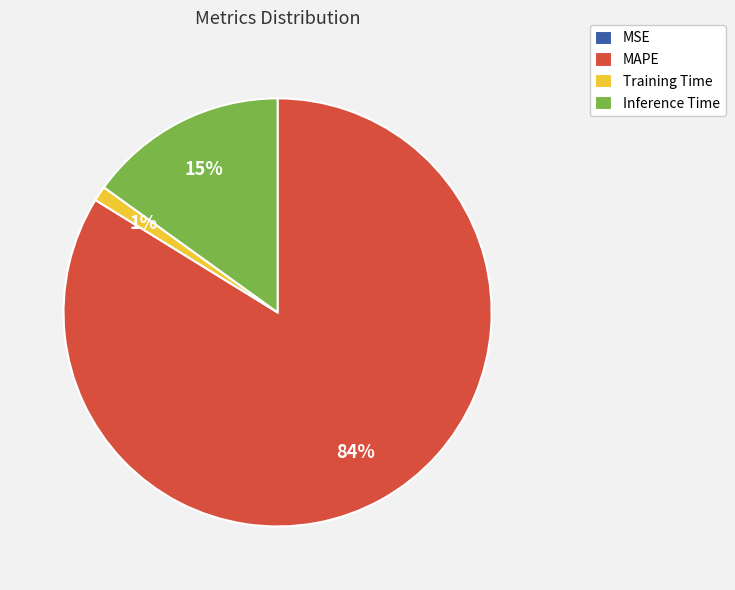

Combined, do Inference Time and MAPE account for over 50%?

Yes